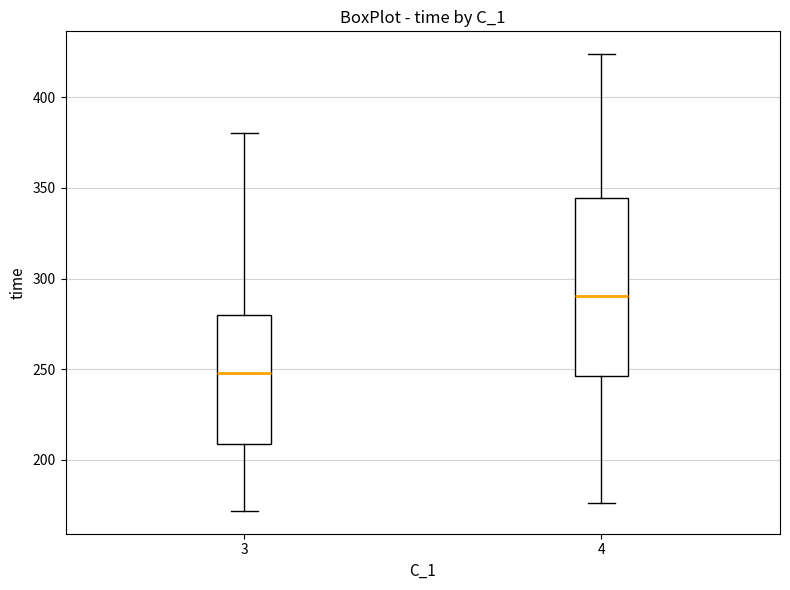

Reading left to right, transcribe this box plot: for each box, give where its median line is, the range the box spans, and where its two whiskers end, as read against the y-axis. The values are not printed on the chart, so give them approximately, as read against the axis.

3: median 250, box 210 to 280, whiskers 170 to 380
4: median 290, box 245 to 345, whiskers 175 to 425